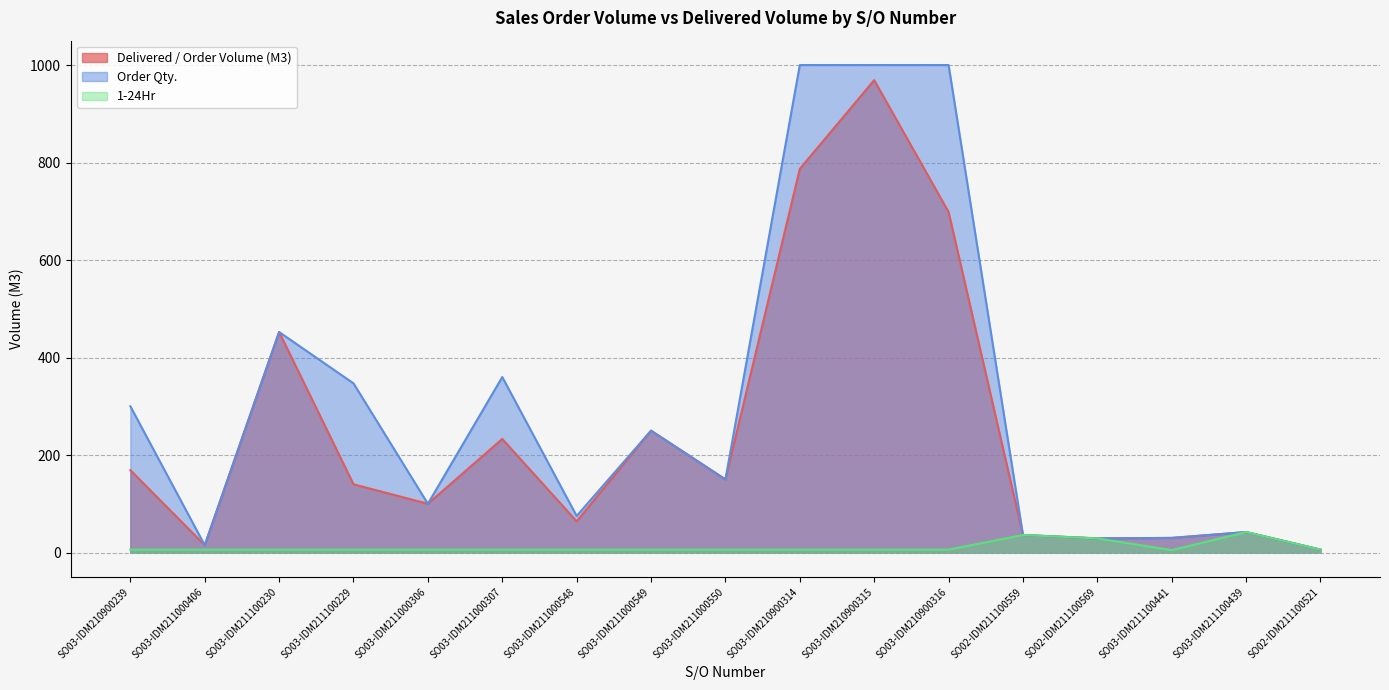

Rank the series by their average value, from highest to lowest.

Order Qty., Delivered / Order Volume (M3), 1-24Hr